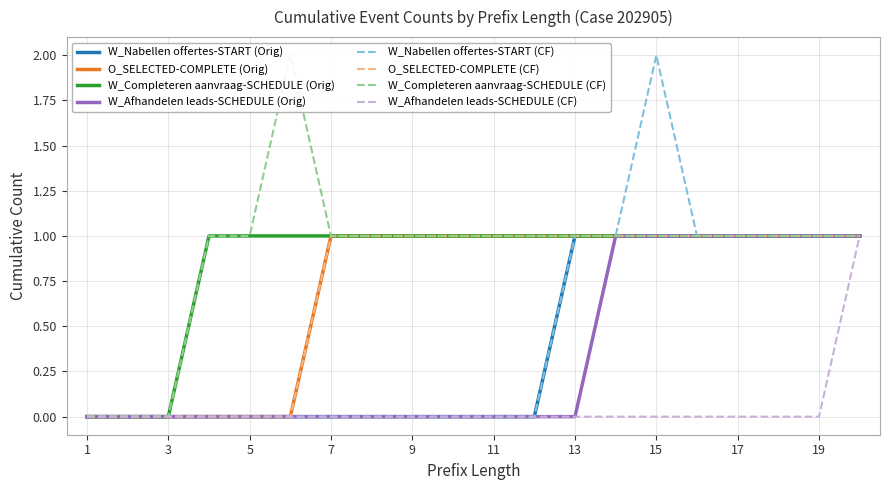

Rank the categories by W_Completeren aanvraag-SCHEDULE value from lowest to highest.

1, 2, 3, 4, 5, 6, 7, 8, 9, 10, 11, 12, 13, 14, 15, 16, 17, 18, 19, 20